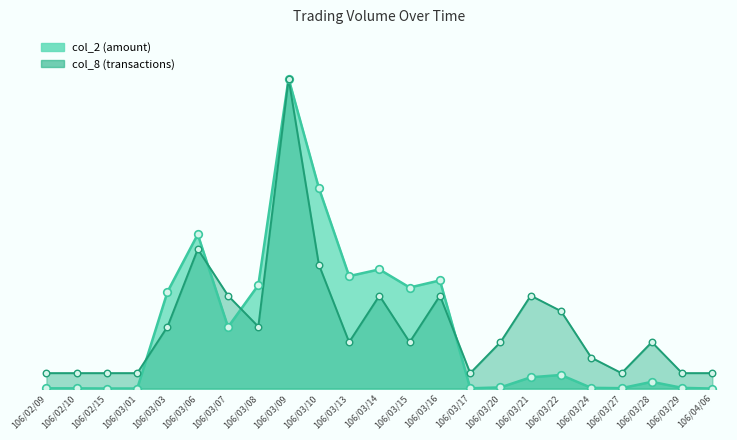

At which category is the sum across all series the highest?

106/03/09